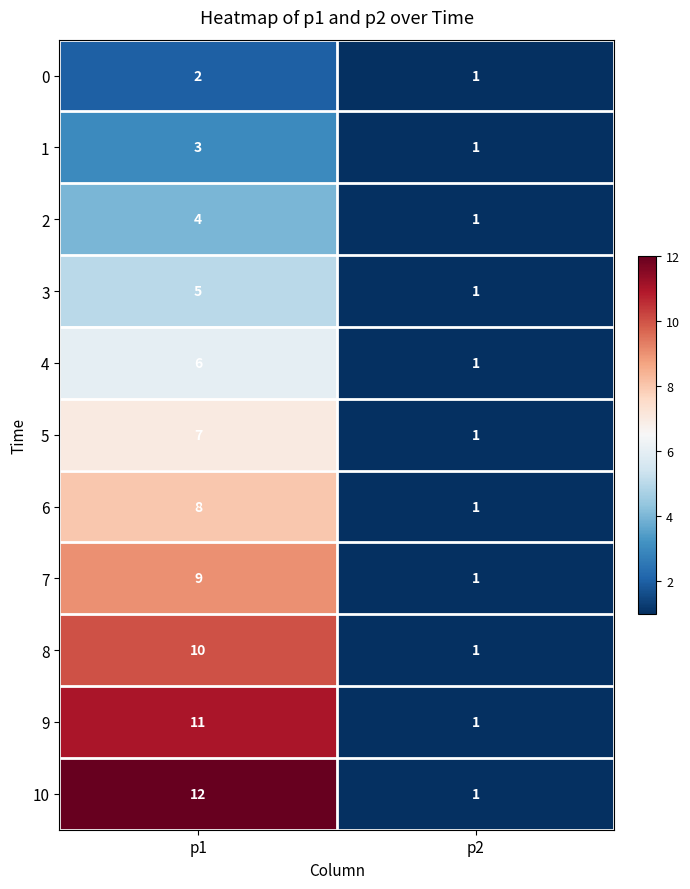

Which series has the largest total across all categories?

10